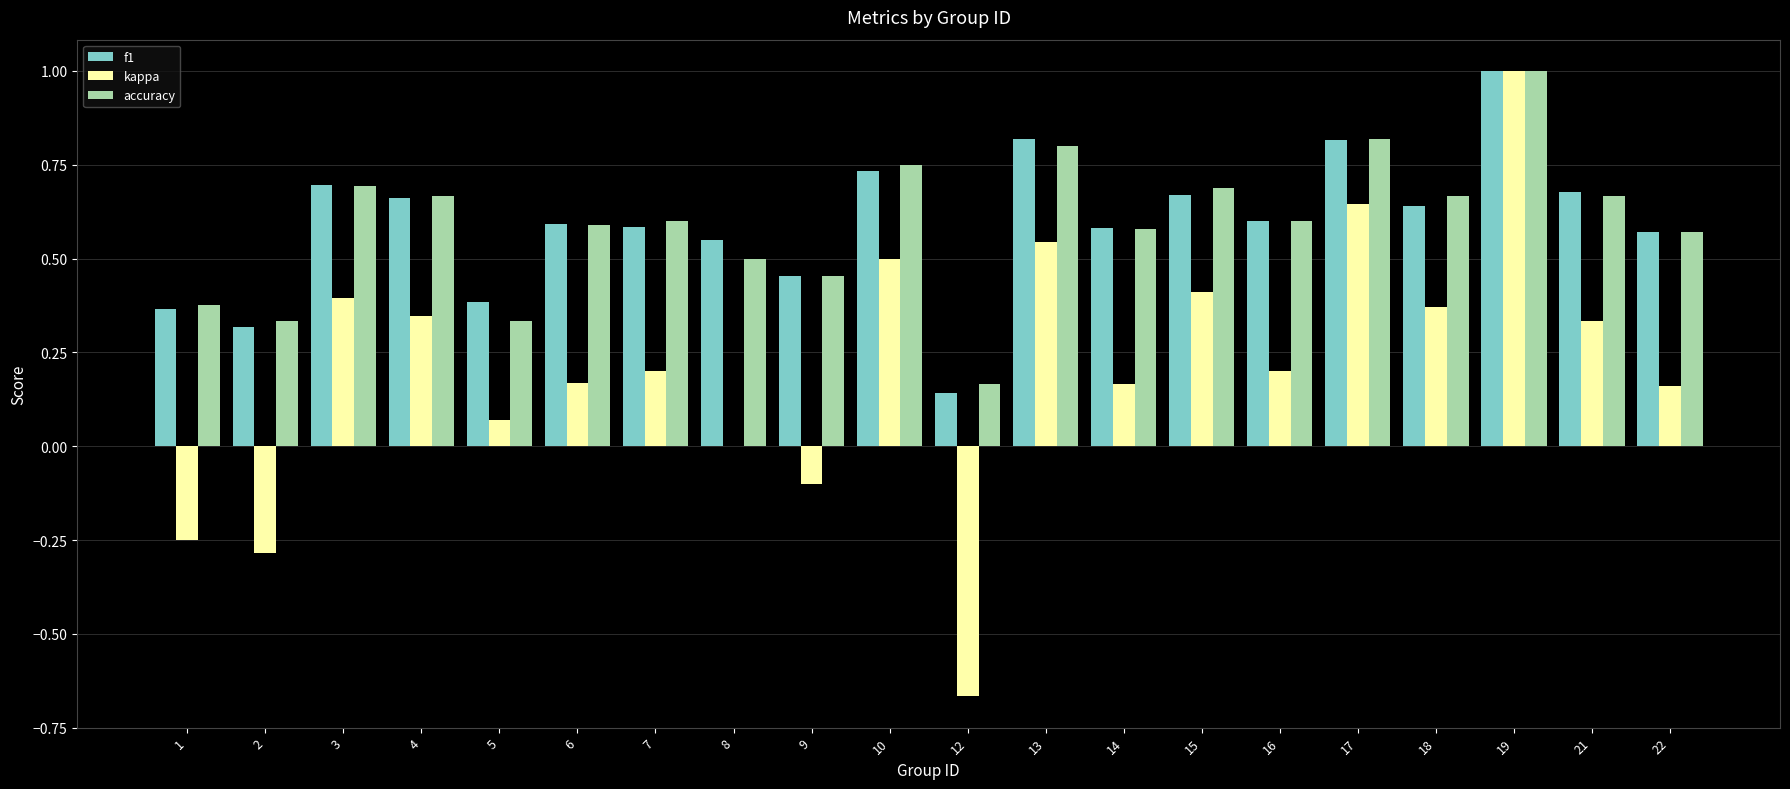

What is the highest value of the f1 series?

1.0